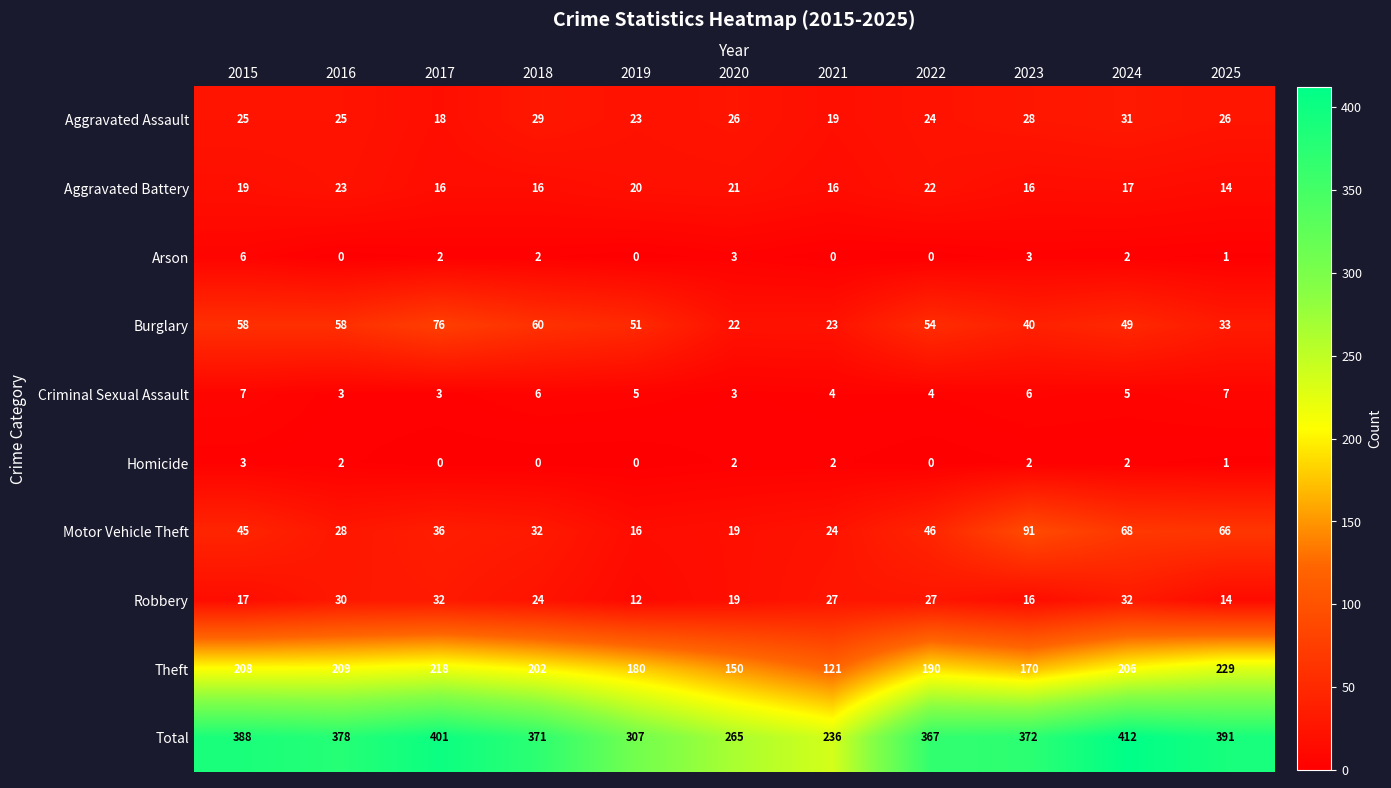

The value of Total at 2024 is 710. True or false?

False